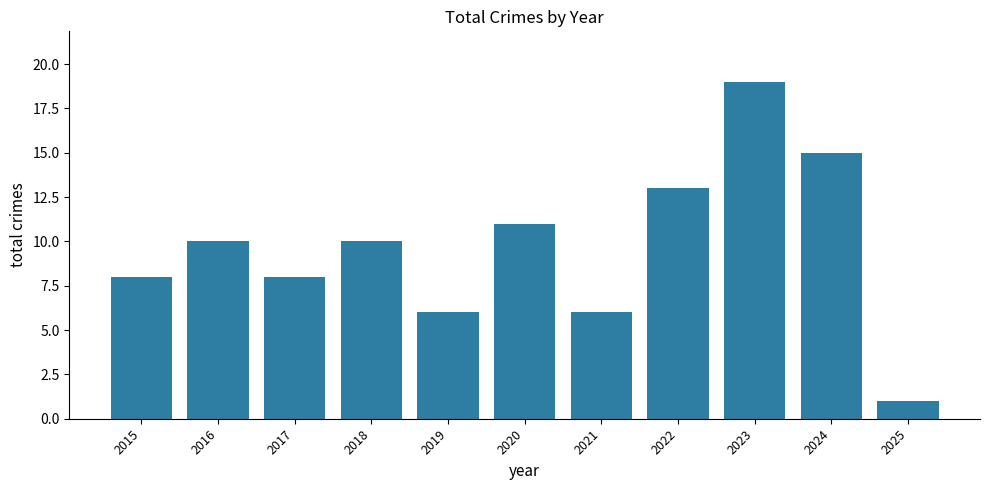

True or false: the data shows 13 at 2022.

True